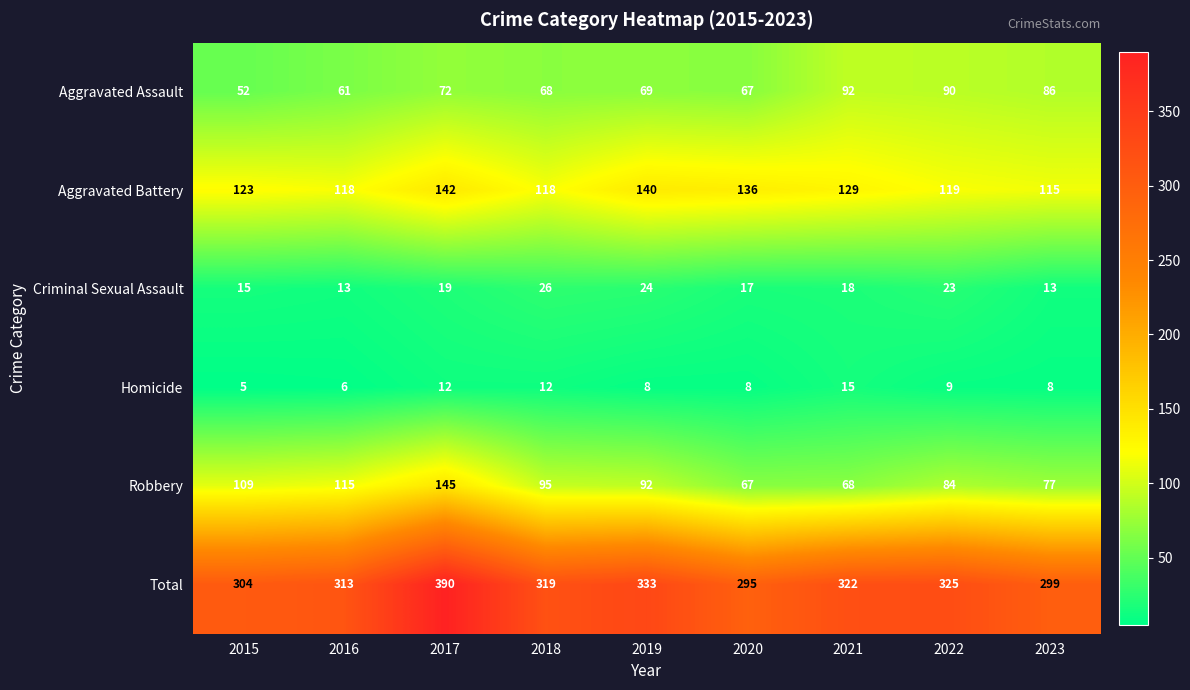

What is the maximum value shown in the chart?

390